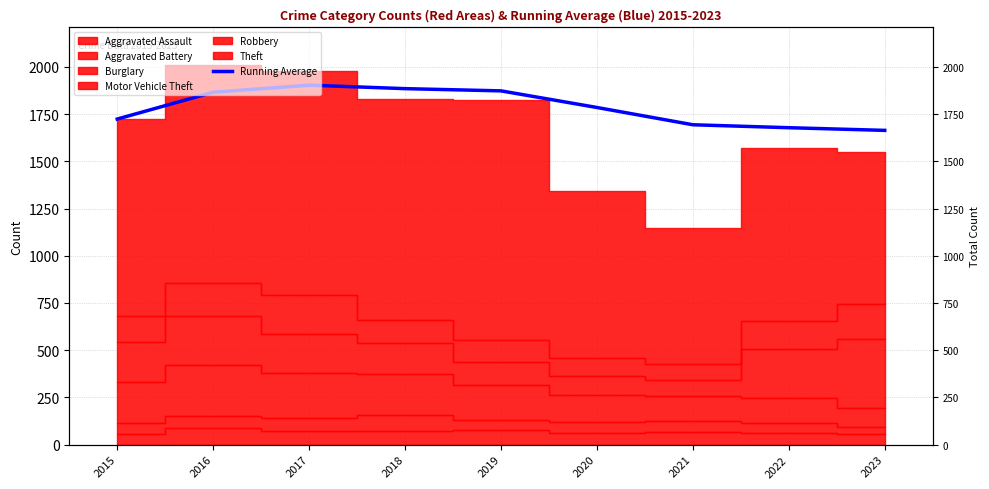

The chart shows a value of 778.7 at 2022. True or false?

False